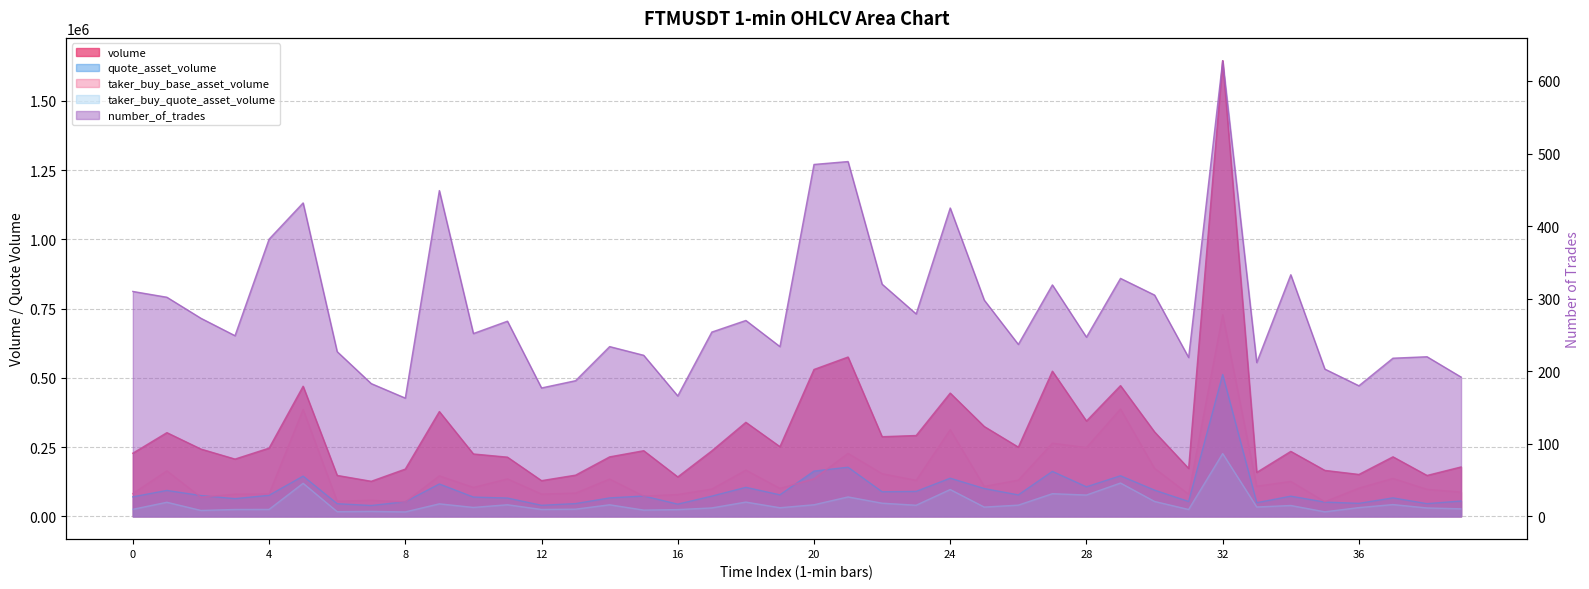

List the series in order of their overall mean, highest first.

volume, taker_buy_base_asset_volume, quote_asset_volume, taker_buy_quote_asset_volume, number_of_trades